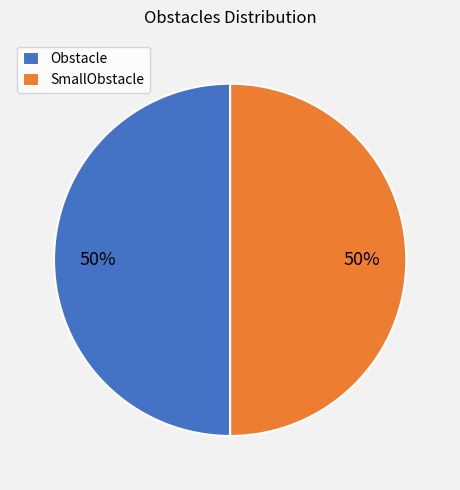

To the nearest percent, what is the combined percentage of Obstacle and SmallObstacle?

100%